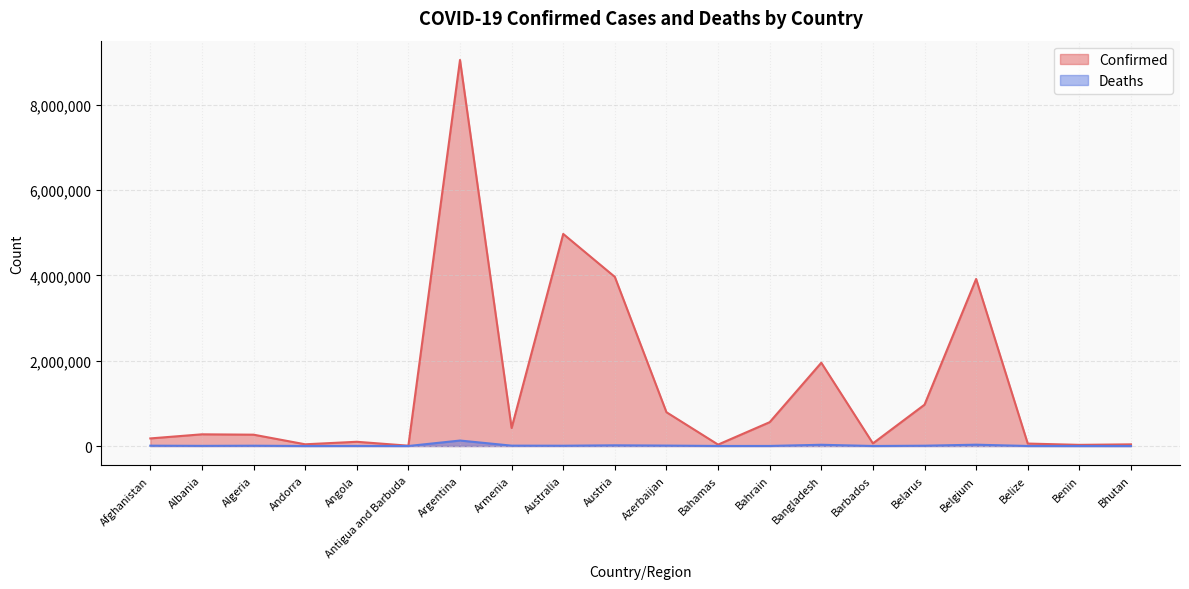

Is the value of Deaths at Albania greater than the value of Confirmed at Bahamas?

No